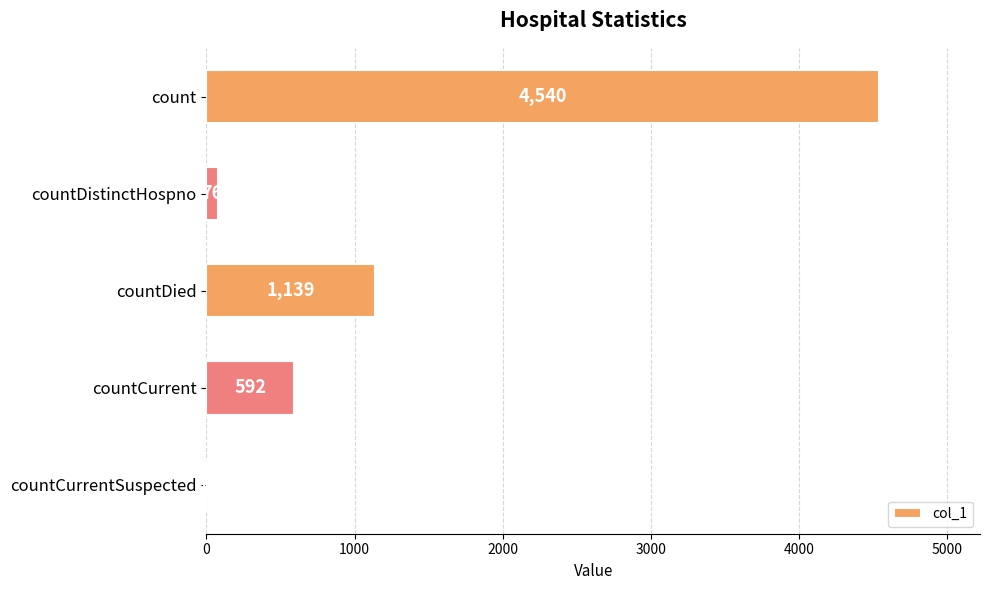

Reading top to bottom, list all the values displayed in this chart.

count=4540	countDistinctHospno=76	countDied=1139	countCurrent=592	countCurrentSuspected=0